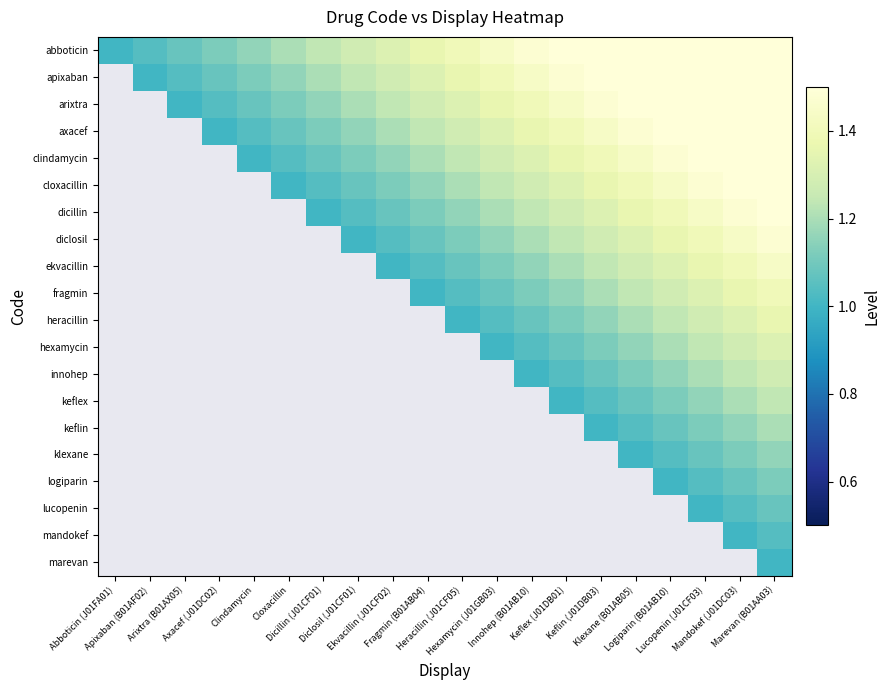

Which series has the largest range (max minus min)?

abboticin